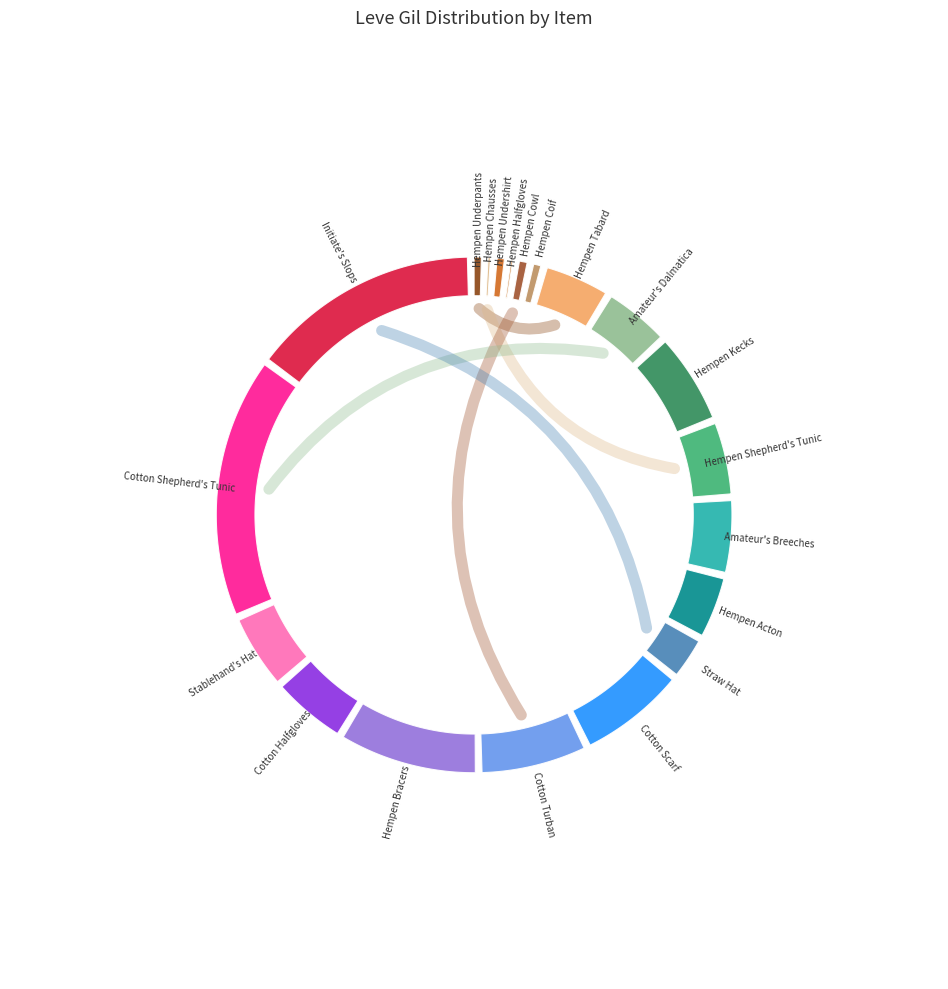

What percentage is the Hempen Shepherd's Tunic slice, to the nearest percent?

5%